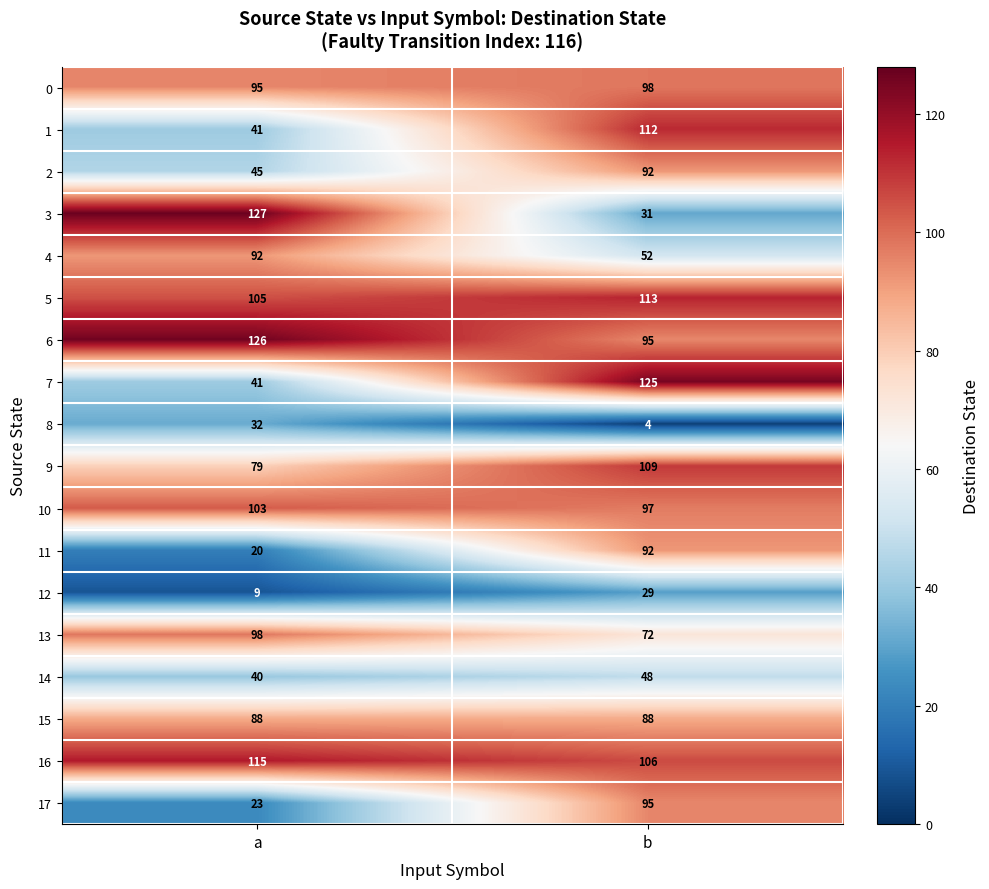

At how many categories does at least one series exceed 68?

2